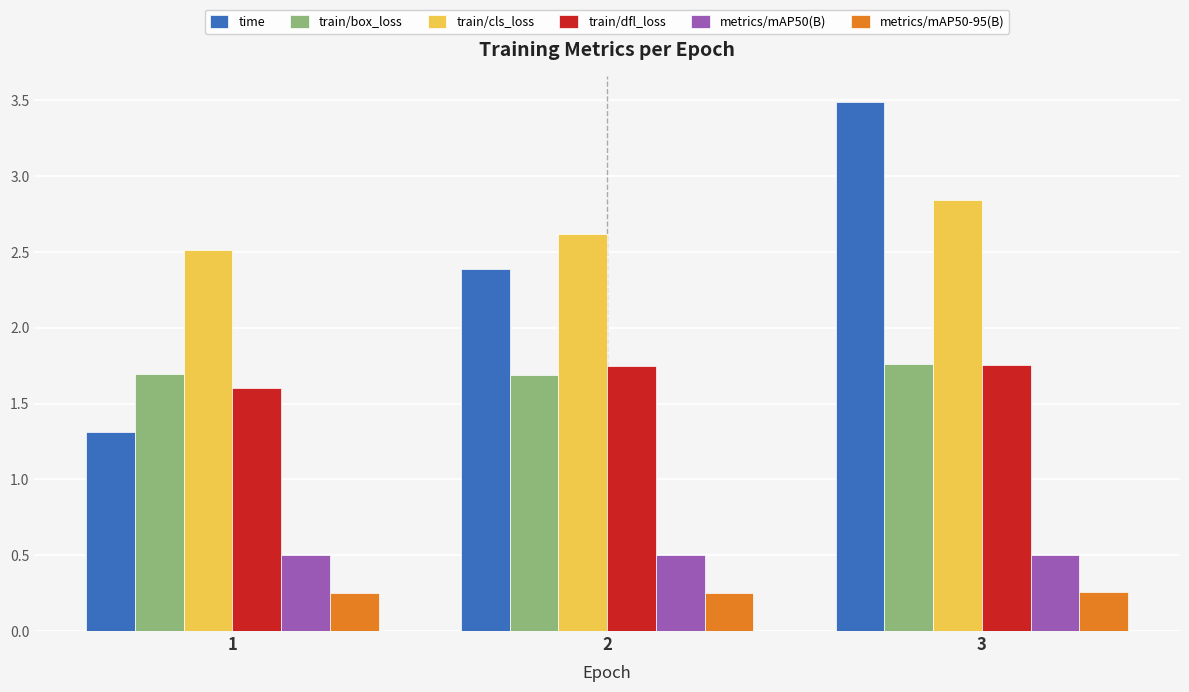

What are all the series names shown in the legend?

time, train/box_loss, train/cls_loss, train/dfl_loss, metrics/mAP50(B), metrics/mAP50-95(B)